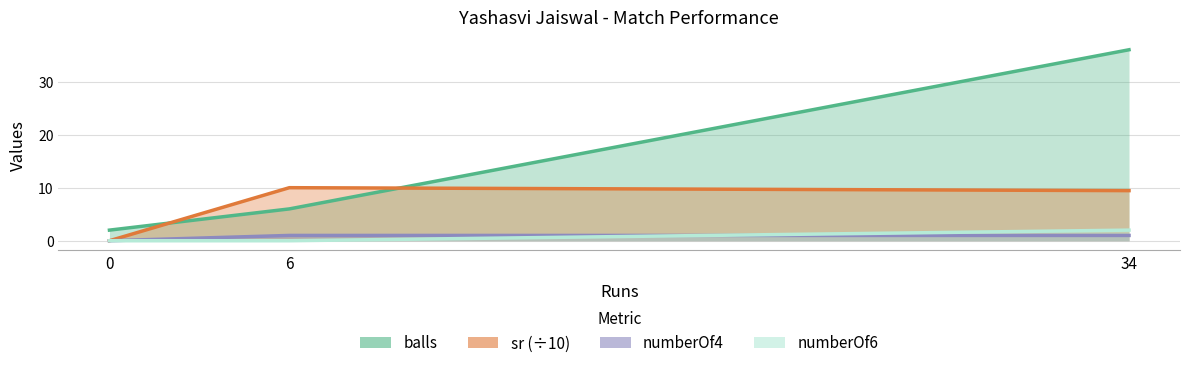

Rank the categories by balls value from highest to lowest.

34, 6, 0